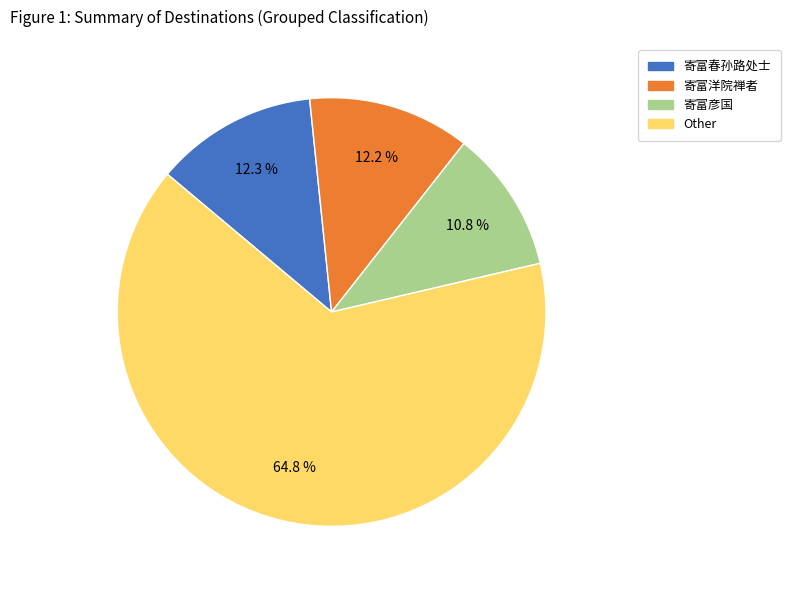

To the nearest percent, what is the difference between the largest and smallest slice percentages?

54%